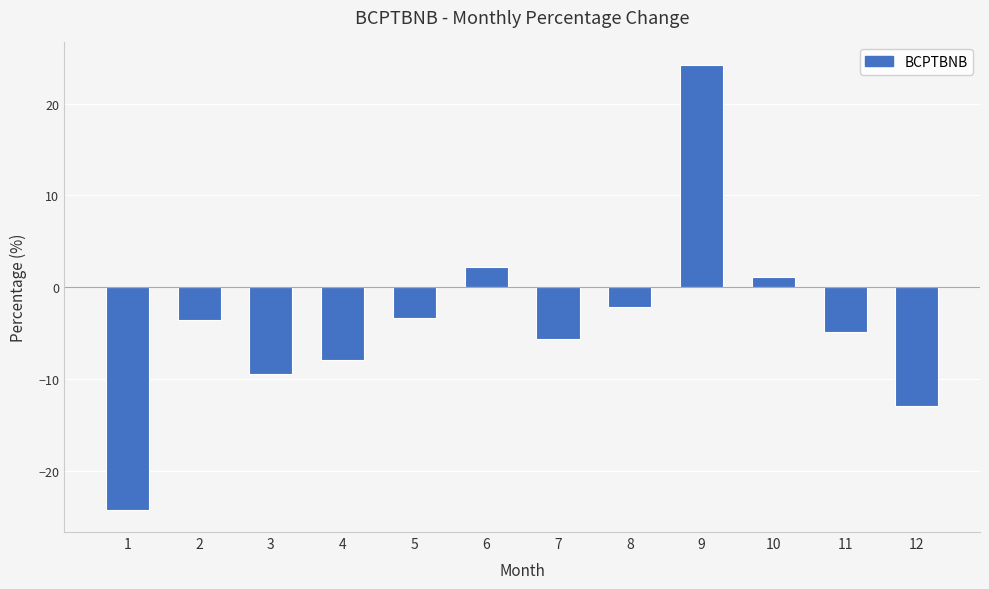

How many distinct data groups are displayed?

1